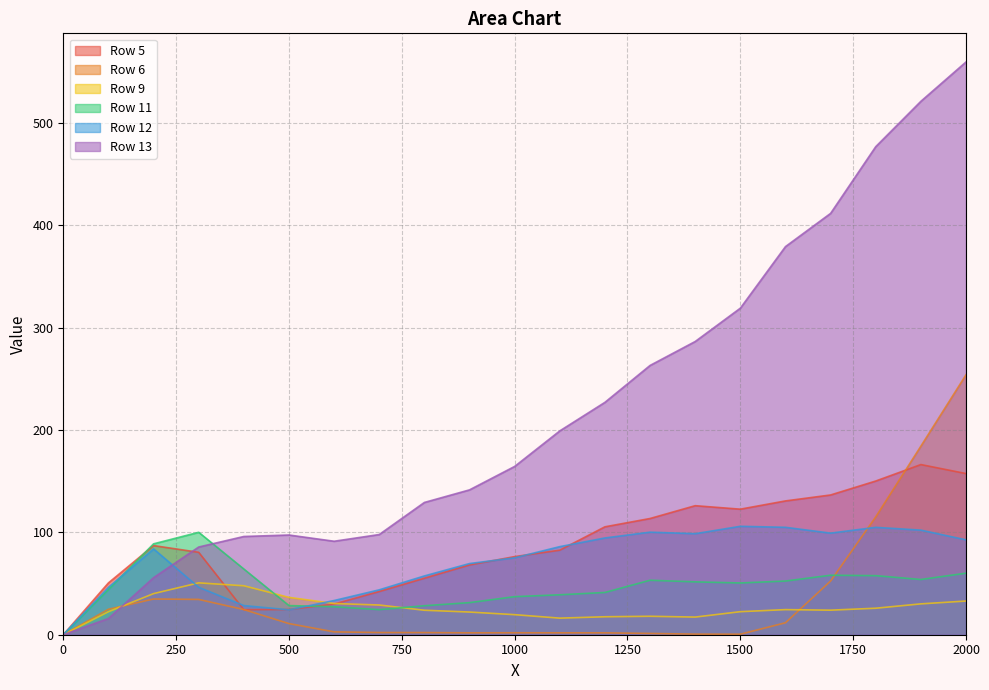

Reading right to left, what are all the values shown in this chart?

Row 5: 157.5	166.3	150.2	136.6	130.7	122.7	126.1	113.6	105.4	82.6	76.3	68.2	55.2	42.2	30.0	24.6	24.5	80.5	87.1	50.6	0.0
Row 6: 254.0	184.2	115.1	52.5	11.7	0.5	0.6	1.2	1.8	1.8	1.9	1.8	2.1	2.1	2.8	10.9	24.6	34.5	34.9	24.9	0.0
Row 9: 32.9	30.1	25.9	24.0	24.5	22.5	17.2	18.0	17.6	16.2	19.6	22.2	23.9	29.0	30.5	36.5	47.8	50.7	40.2	22.5	0.0
Row 11: 60.1	54.0	57.7	58.1	52.5	50.6	51.7	53.2	41.3	39.0	37.2	31.4	28.3	24.5	27.3	28.5	64.2	100.1	88.8	44.1	0.0
Row 12: 92.7	102.2	104.9	99.3	105.0	105.9	98.7	100.2	94.6	86.1	75.2	69.5	57.4	43.9	33.4	24.3	28.5	46.3	83.9	46.3	0.0
Row 13: 559.7	521.2	476.9	411.7	379.2	319.1	286.5	263.1	227.1	199.2	164.4	141.5	129.3	97.9	91.3	97.4	96.0	85.7	55.7	15.8	0.0